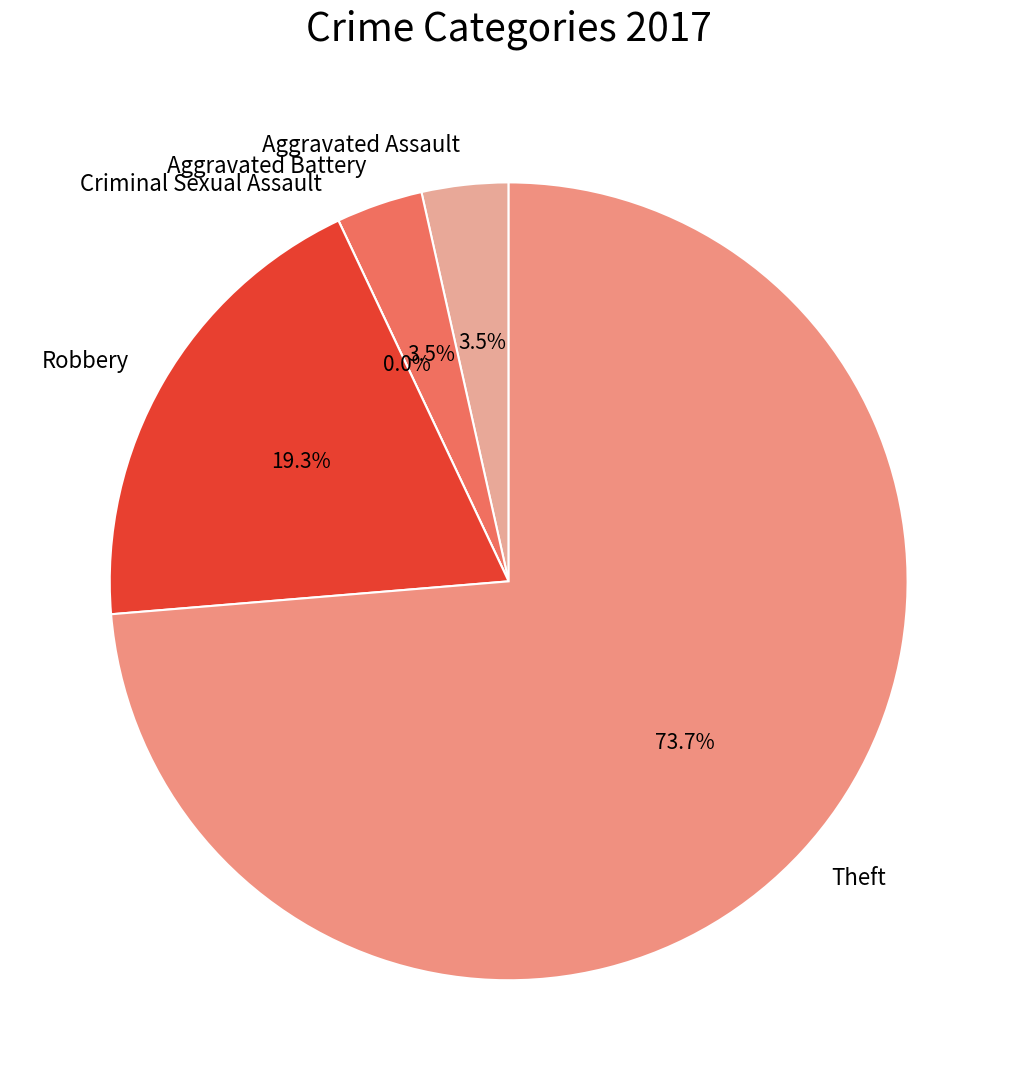

The Aggravated Battery slice represents 1% of the pie. True or false?

False